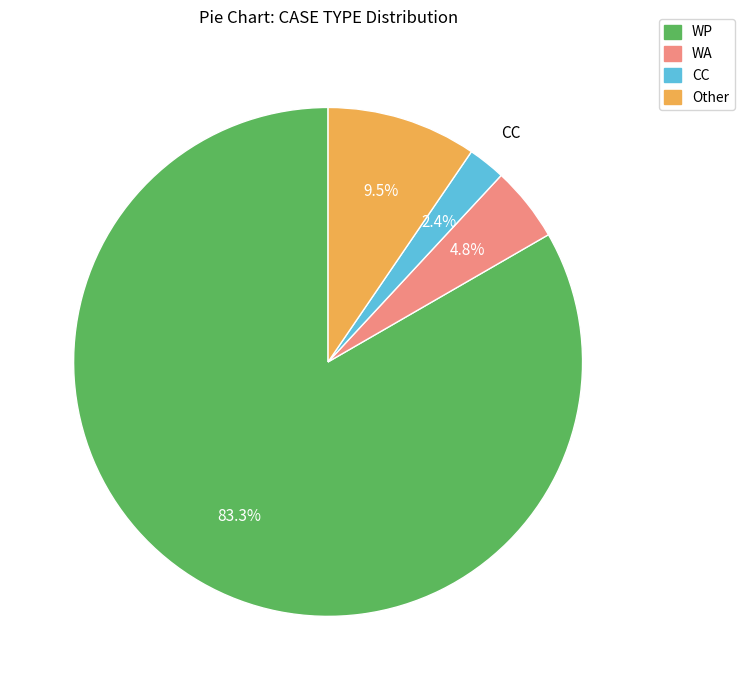

How much of the chart is everything except Other?

90.5%